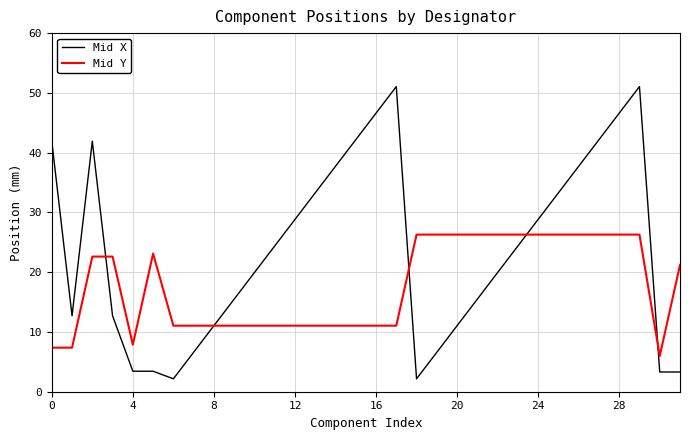

Which series has the largest total across all categories?

Mid X